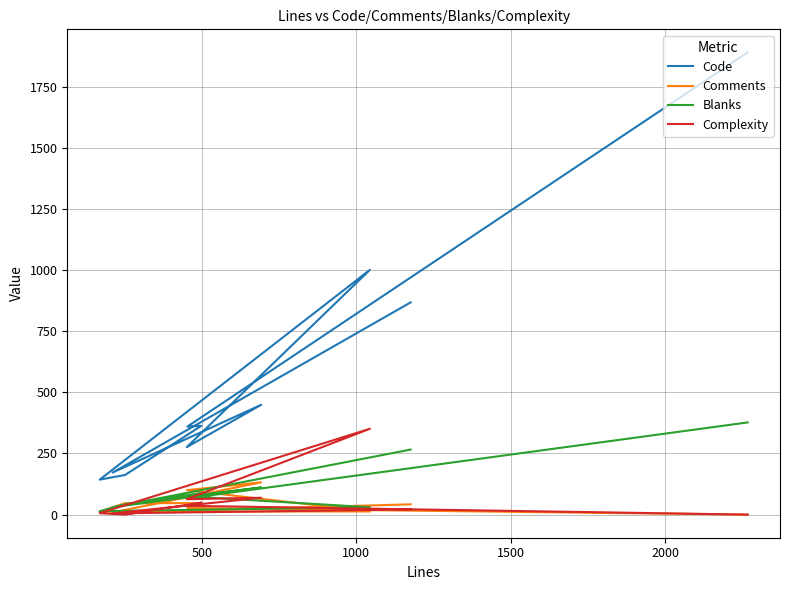

How many lines are shown in the chart?

4